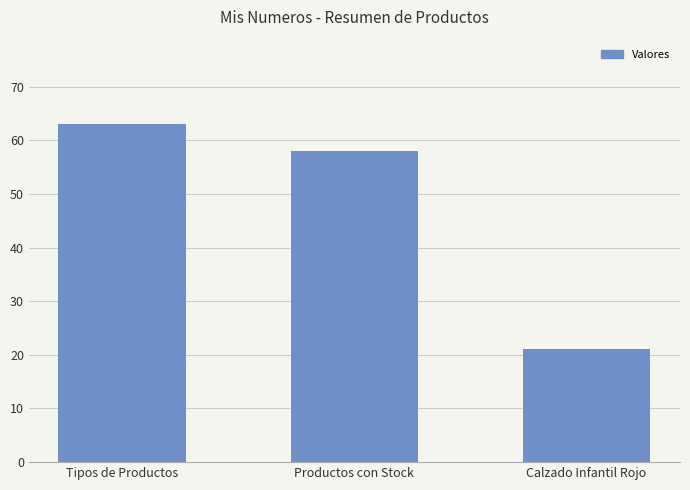

What is the label of the 1st bar from the left?

Tipos de Productos